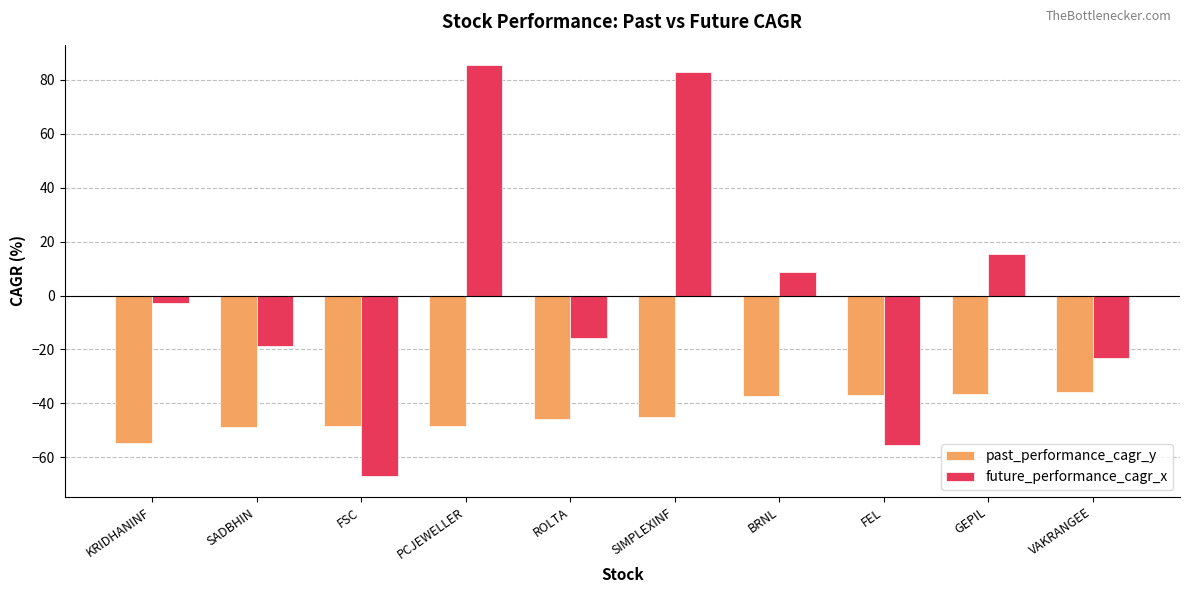

Is it true that past_performance_cagr_y equals -77.6 at FSC?

False